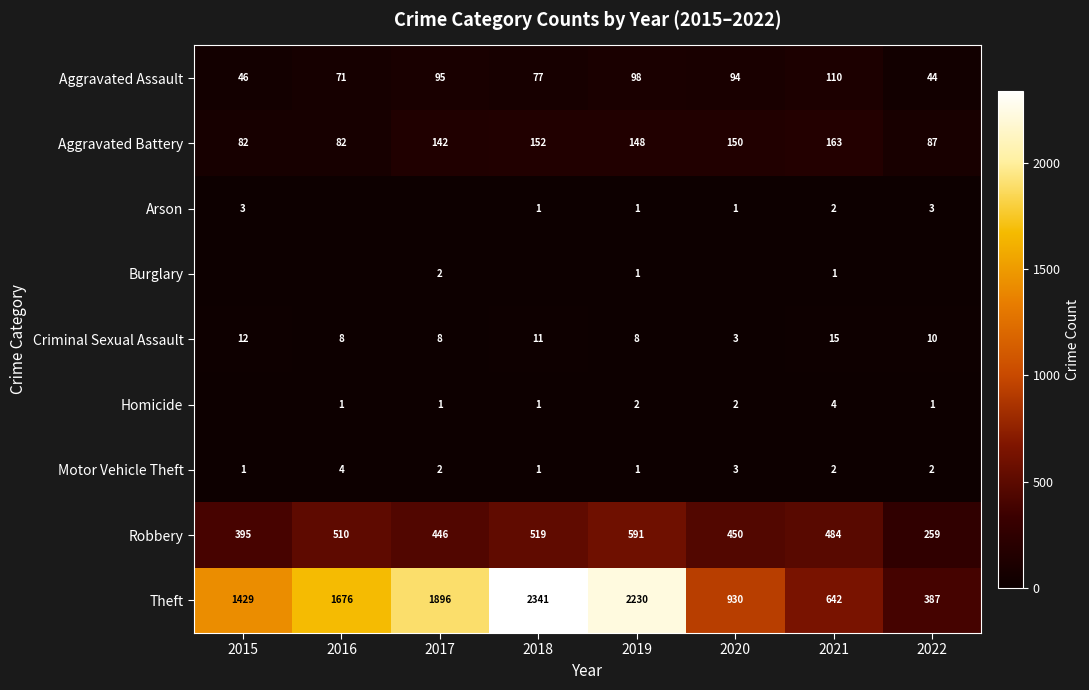

List the labels in order of Theft value, smallest first.

2022, 2021, 2020, 2015, 2016, 2017, 2019, 2018